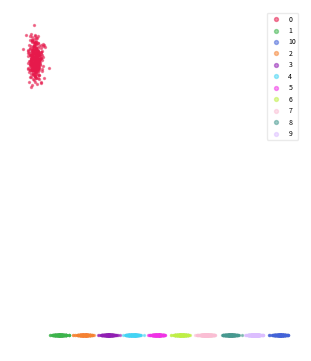

What are all the series names shown in the legend?

0, 1, 10, 2, 3, 4, 5, 6, 7, 8, 9